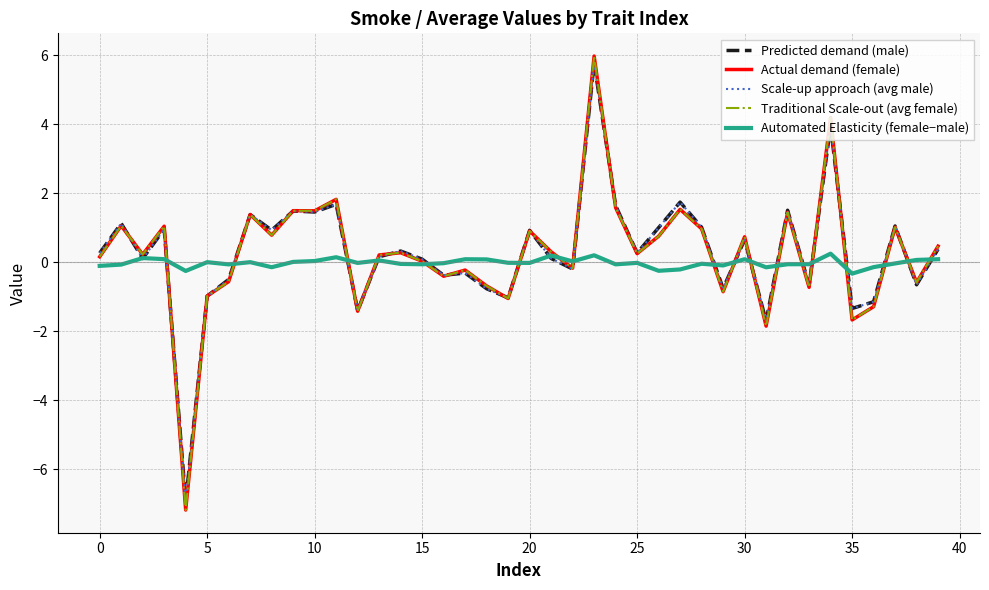

How many series are shown in this chart?

5